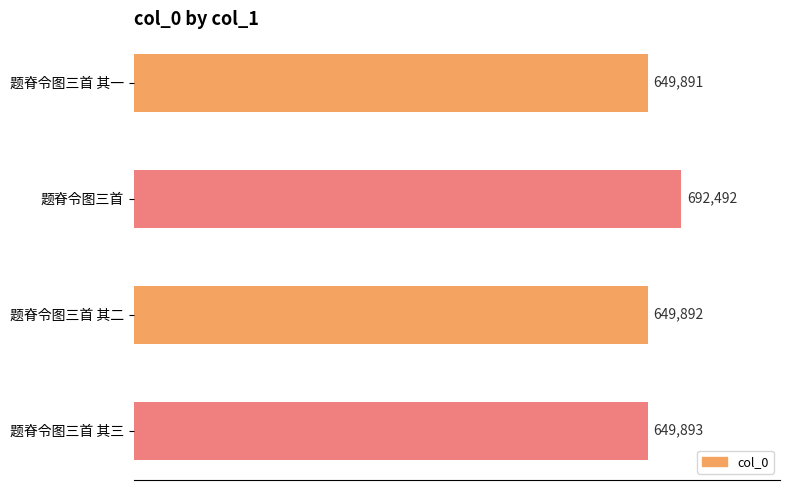

What is the label of the 4th bar from the right?

题脊令图三首 其一